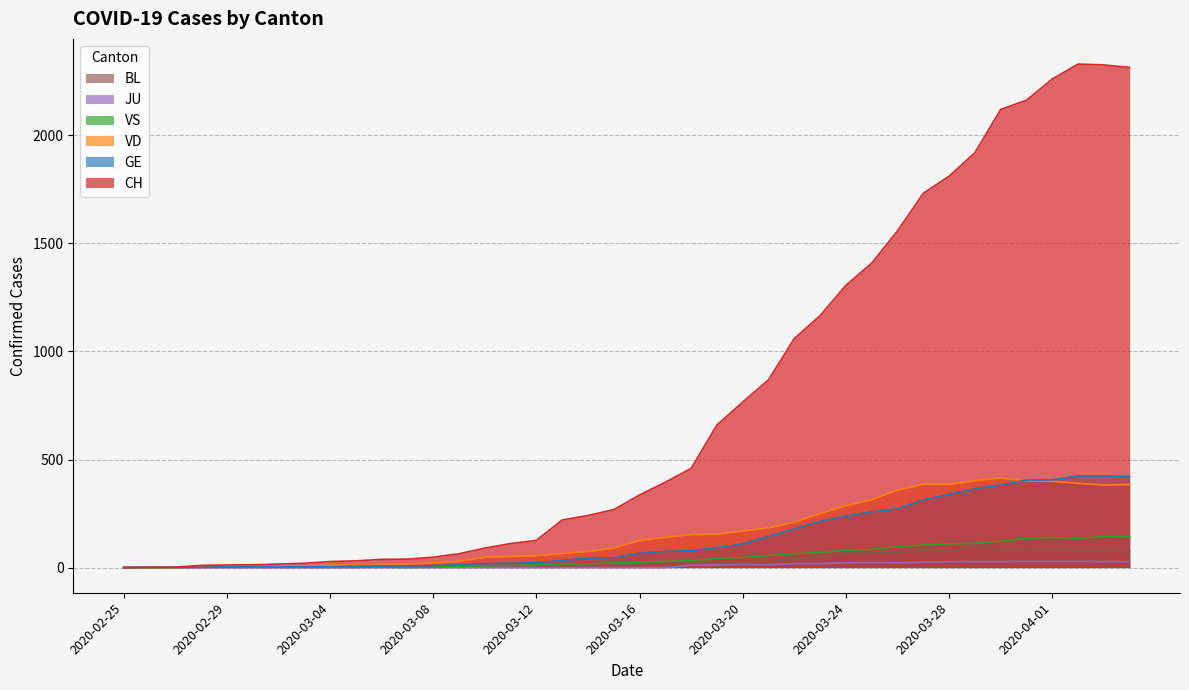

Which series has the largest total across all categories?

CH